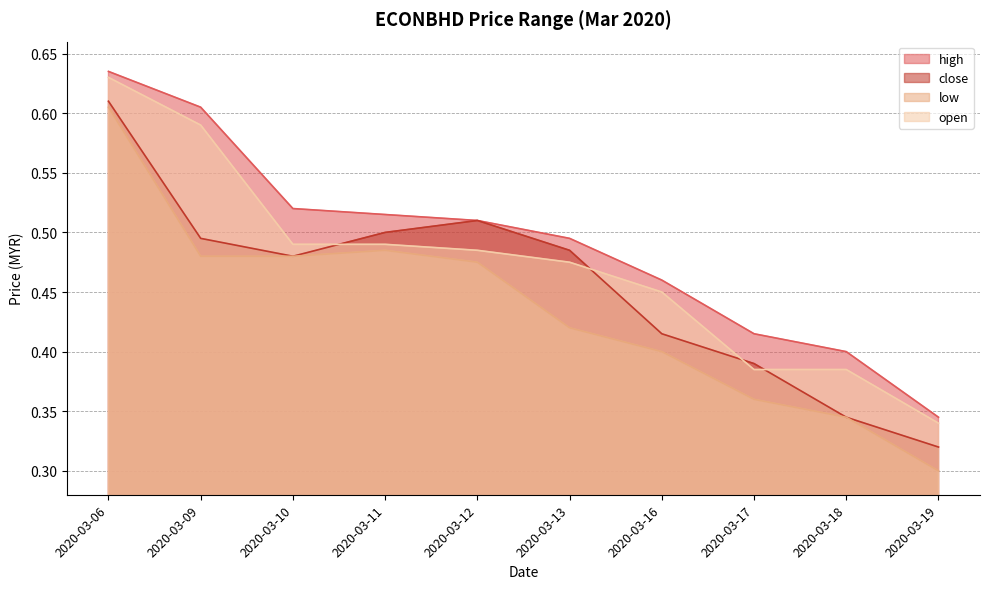

What is the difference between the high values at 2020-03-17 and 2020-03-11?

0.1